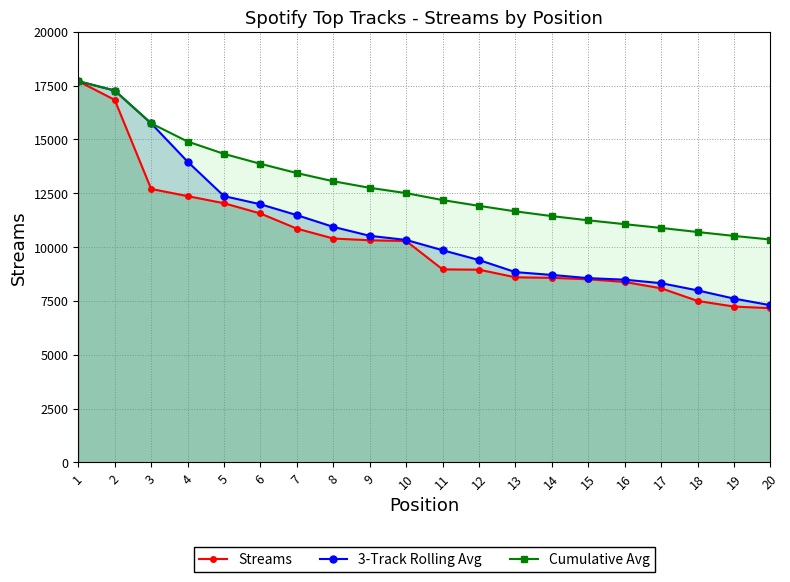

Reading right to left, extract all data points from this chart.

Streams: 20=7164.0	19=7238.0	18=7500.0	17=8086.0	16=8381.0	15=8505.0	14=8573.0	13=8597.0	12=8951.0	11=8965.0	10=10281.0	9=10317.0	8=10398.0	7=10857.0	6=11561.0	5=12036.0	4=12368.0	3=12700.0	2=16837.0	1=17704.0
3-Track Rolling Avg: 20=7300.7	19=7608.0	18=7989.0	17=8324.0	16=8486.3	15=8558.3	14=8707.0	13=8837.7	12=9399.0	11=9854.3	10=10332.0	9=10524.0	8=10938.7	7=11484.7	6=11988.3	5=12368.0	4=13968.3	3=15747.0	2=17270.5	1=17704.0
Cumulative Avg: 20=10351.0	19=10518.7	18=10700.9	17=10889.2	16=11064.4	15=11243.3	14=11438.9	13=11659.4	12=11914.6	11=12184.0	10=12505.9	9=12753.1	8=13057.6	7=13437.6	6=13867.7	5=14329.0	4=14902.2	3=15747.0	2=17270.5	1=17704.0